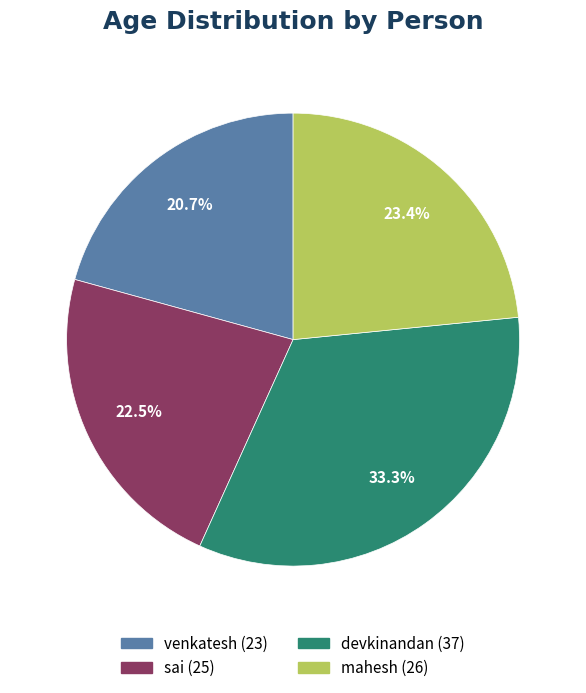

To the nearest percent, what is the average slice percentage?

25%